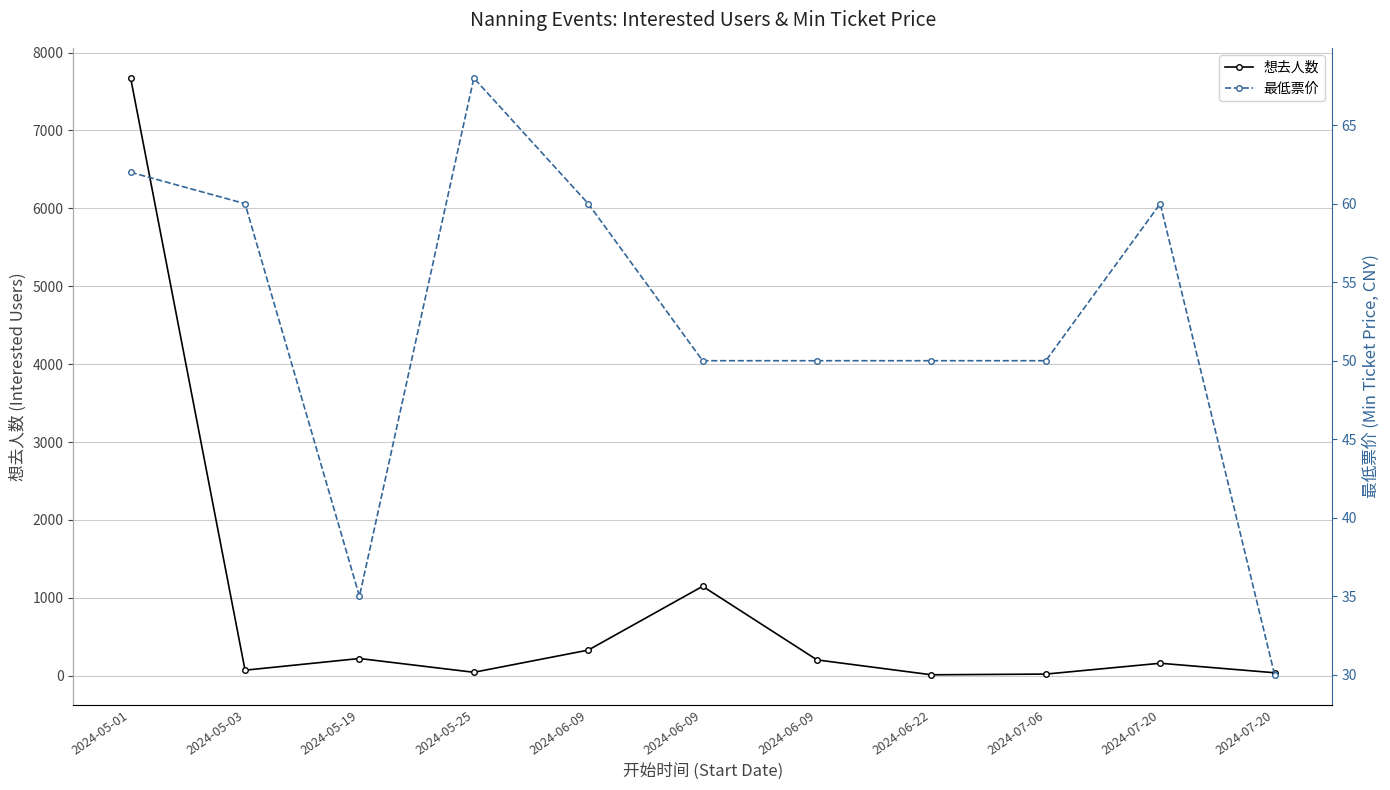

At which category does the chart reach its minimum across all series?

2024-06-22